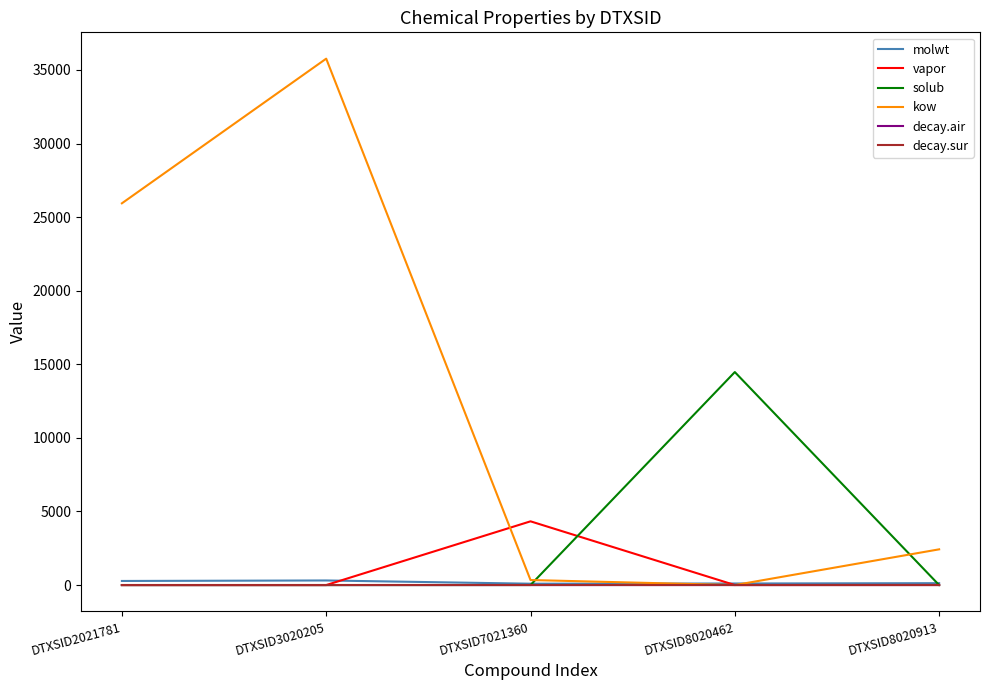

True or false: decay.air has more than 2 points higher than both neighbors.

False